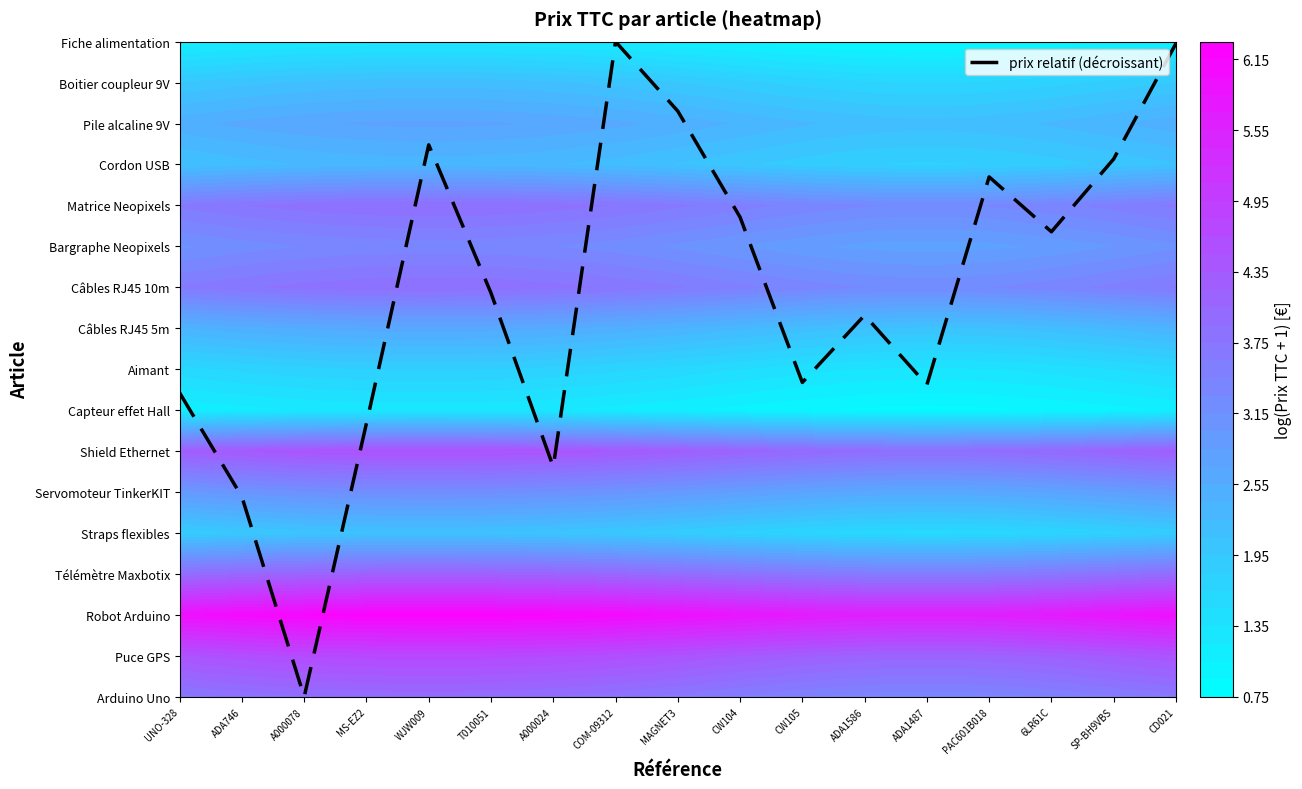

What is the change in value from ADA746 to WJW009?

+8.6